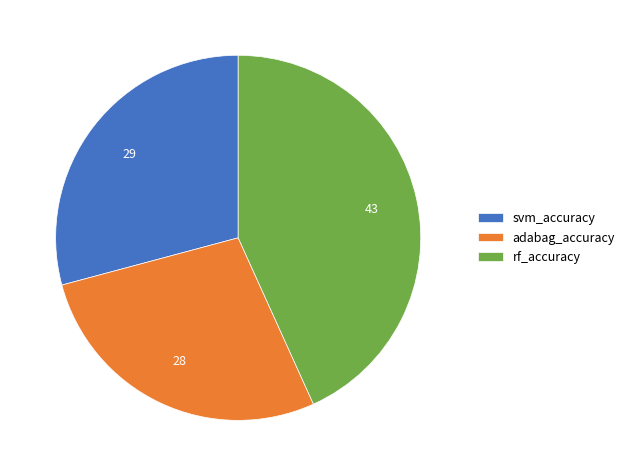

Which category has the biggest portion of the pie?

rf_accuracy